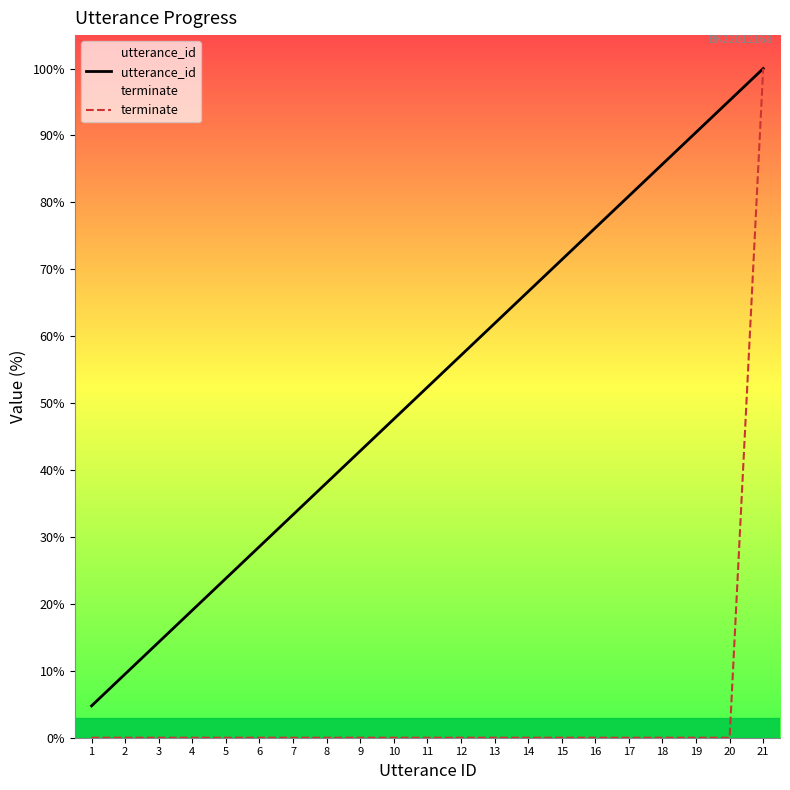

What are all the series names shown in the legend?

utterance_id, terminate